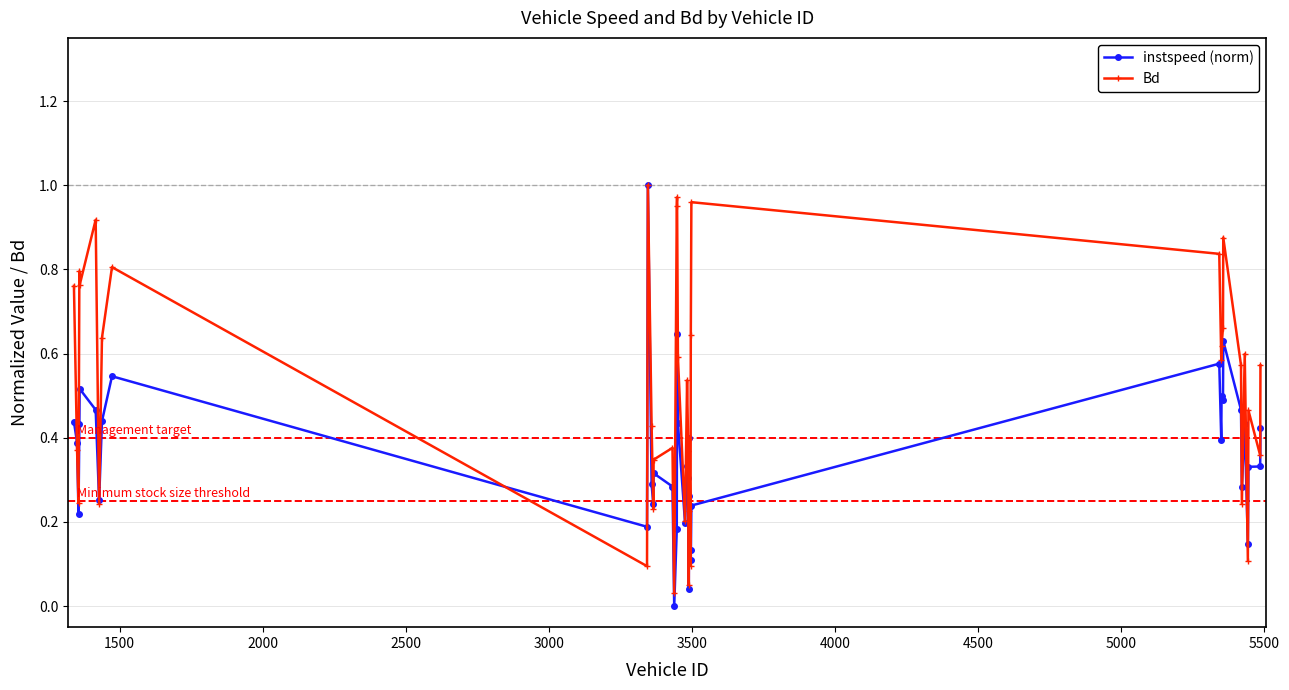

Which series has the largest total across all categories?

Bd